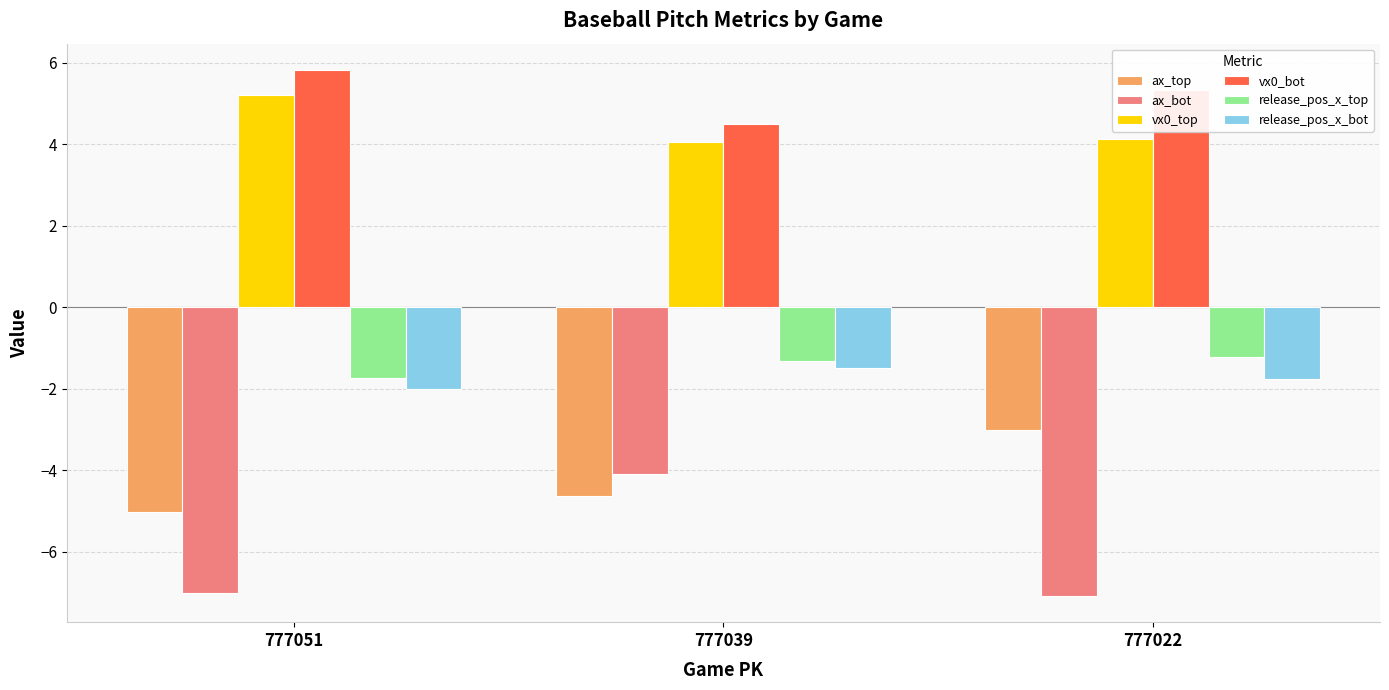

Does the chart contain any negative values?

Yes